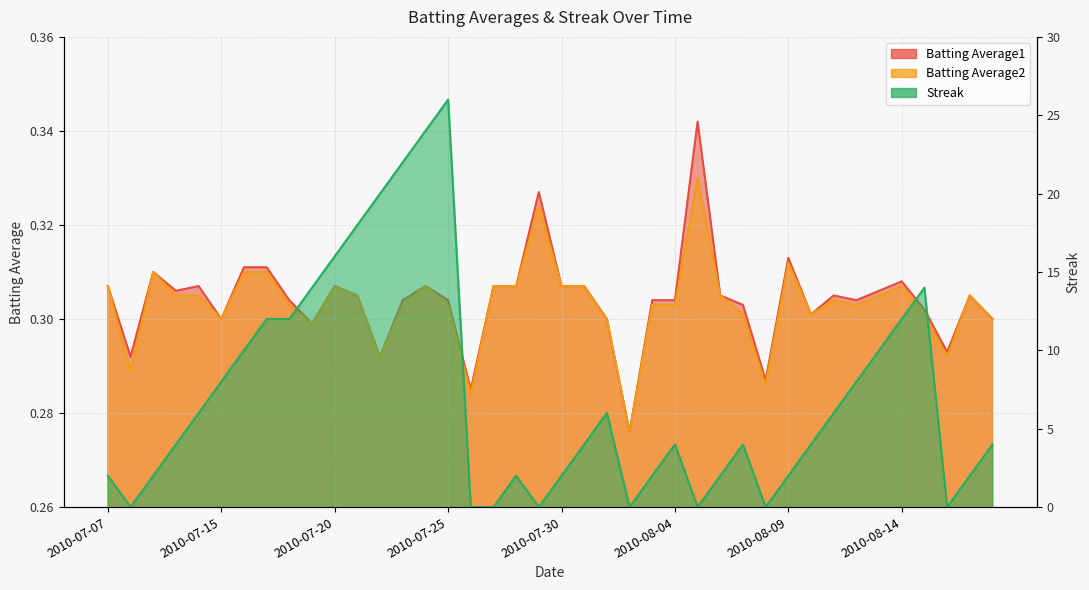

Read the Batting Average2 value at 2010-08-04.

0.3